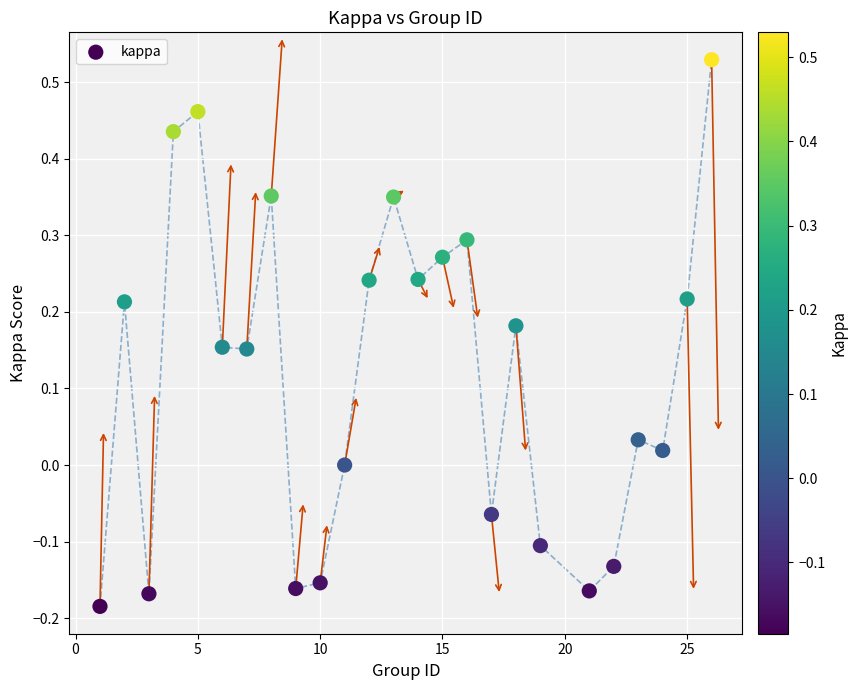

What is the range of Y values (max minus min)?

0.7